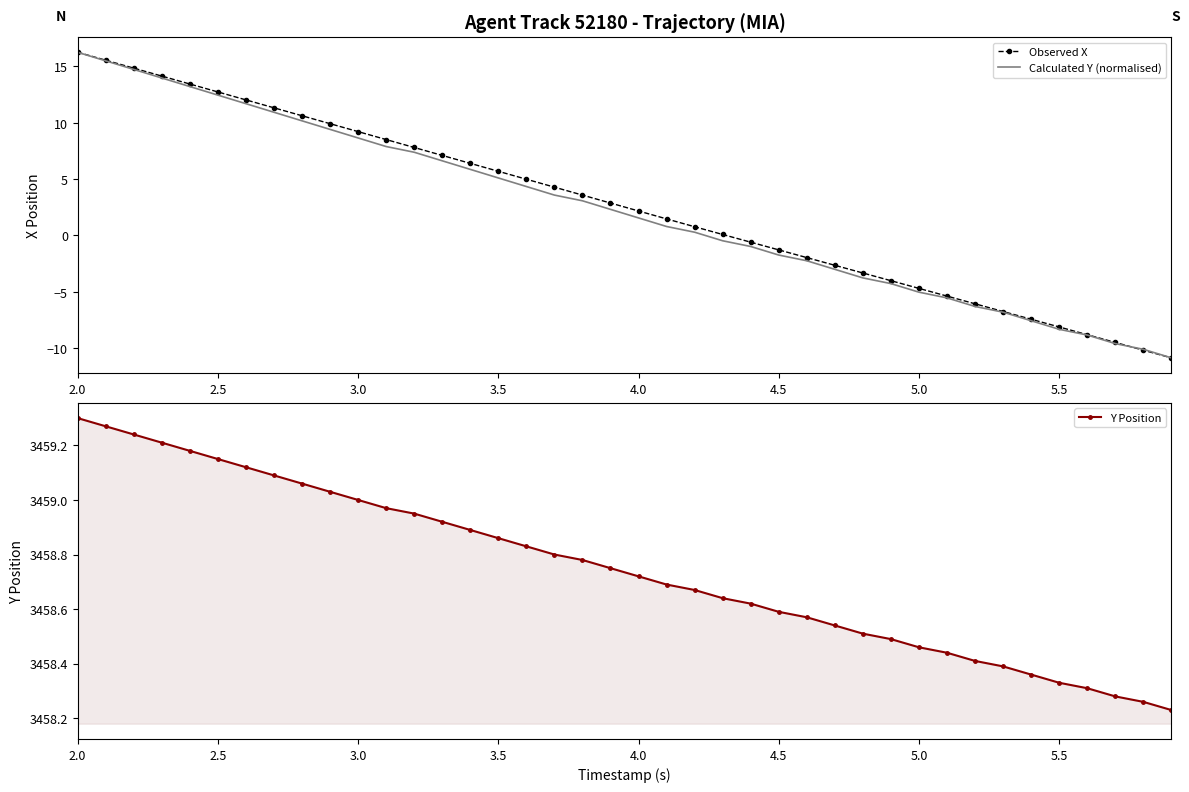

At which label does Observed X reach its peak?

2.0